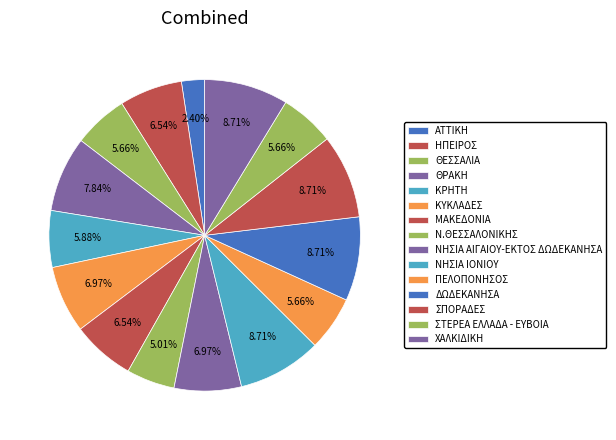

How many segments does this pie chart have?

15